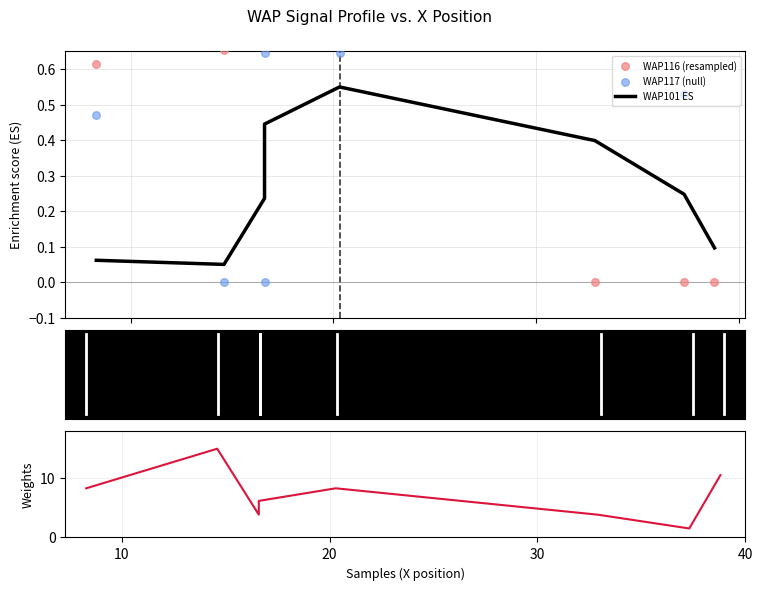

At how many categories does at least one series exceed 11?

1